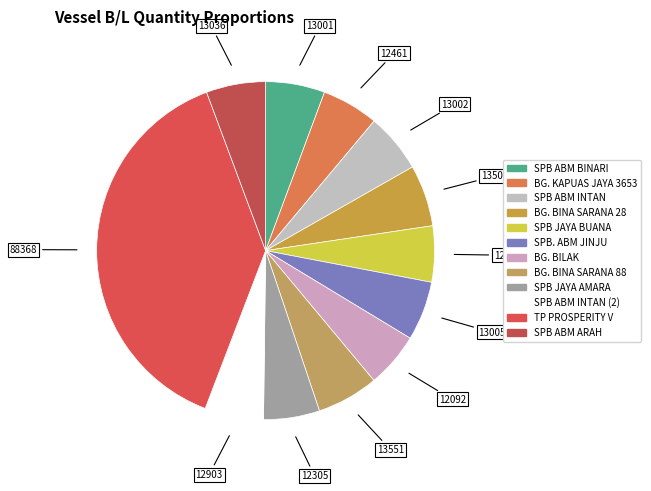

Count the number of slices in the pie.

12